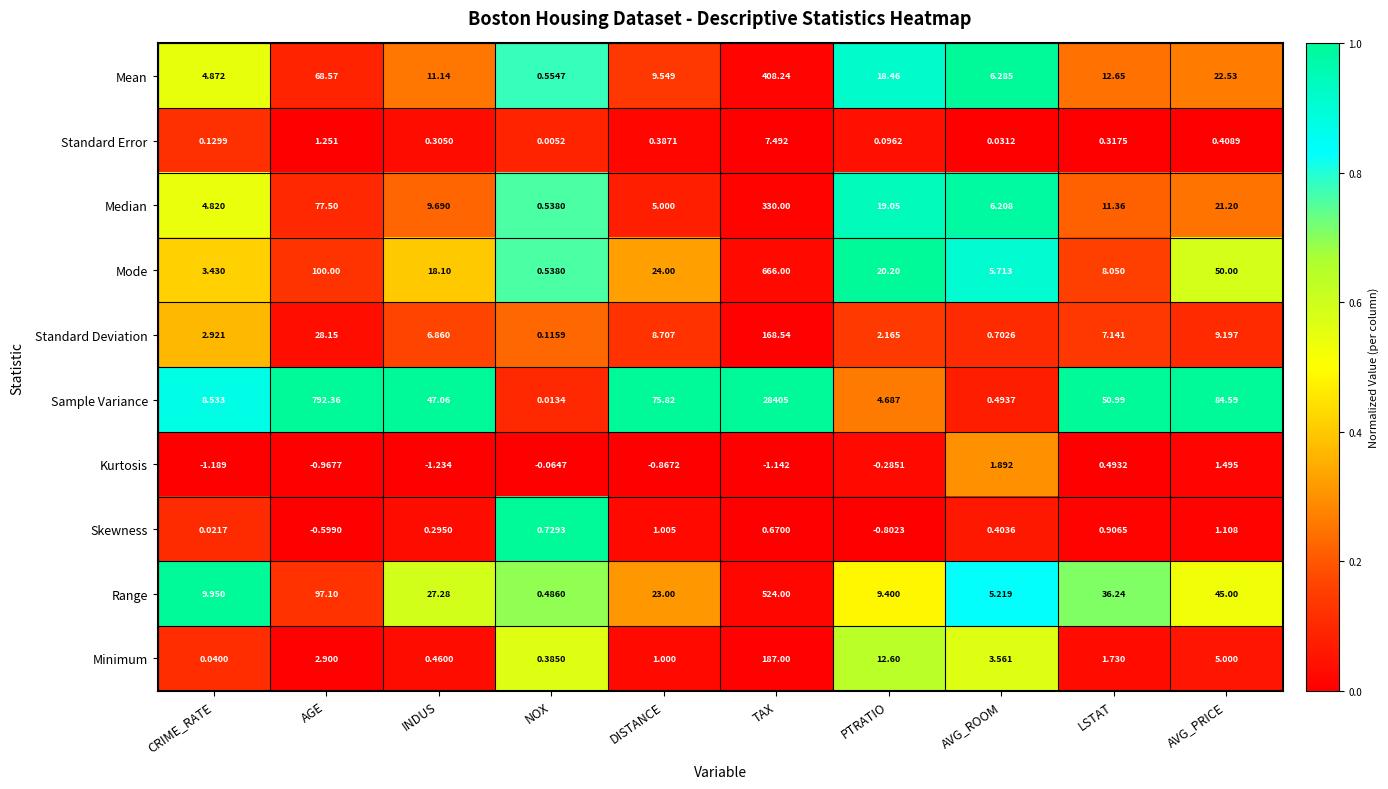

Which series has the largest range (max minus min)?

Sample Variance